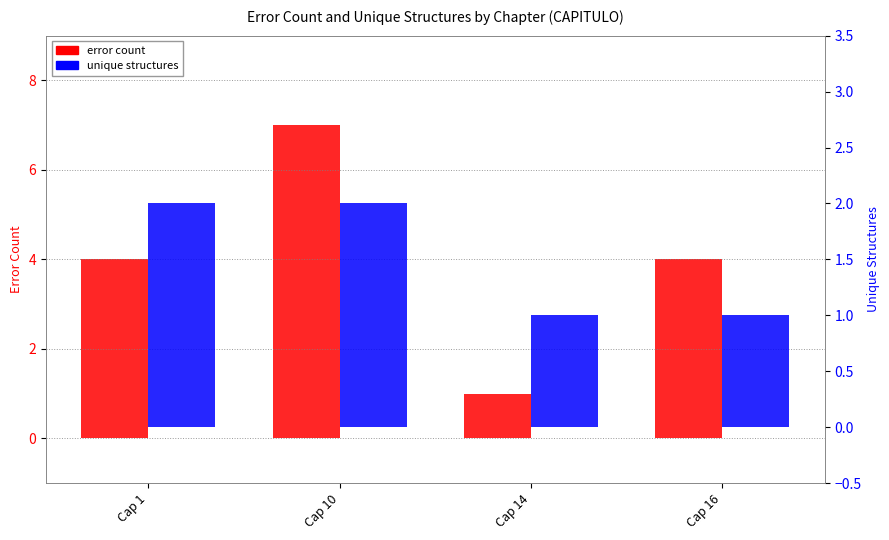

How many bars are there in total?

8